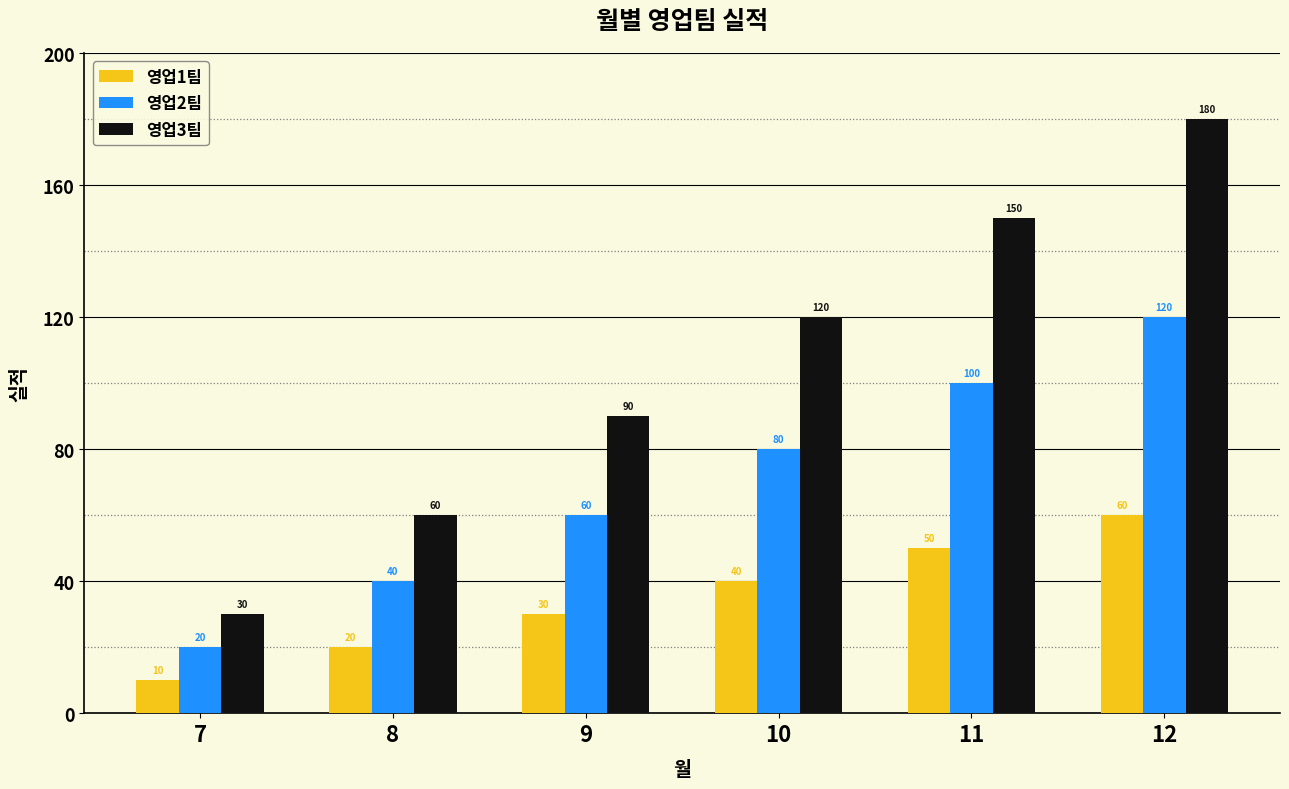

Which label corresponds to the smallest value in the chart?

7